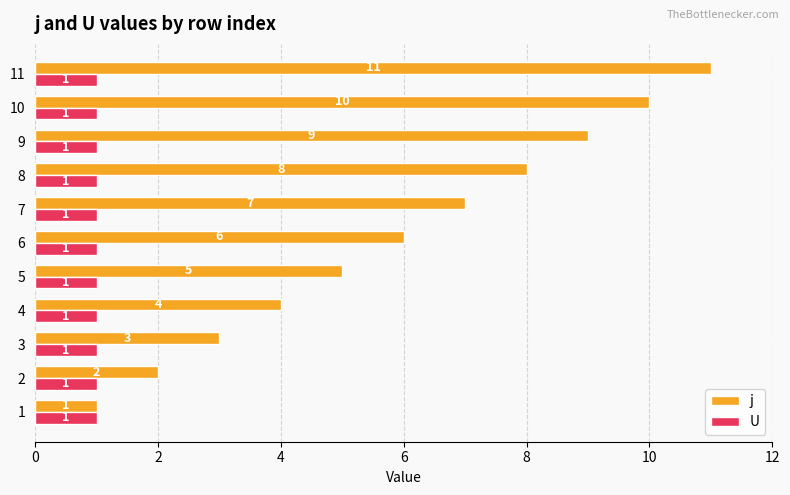

What is the difference between the j values at 6 and 2?

4